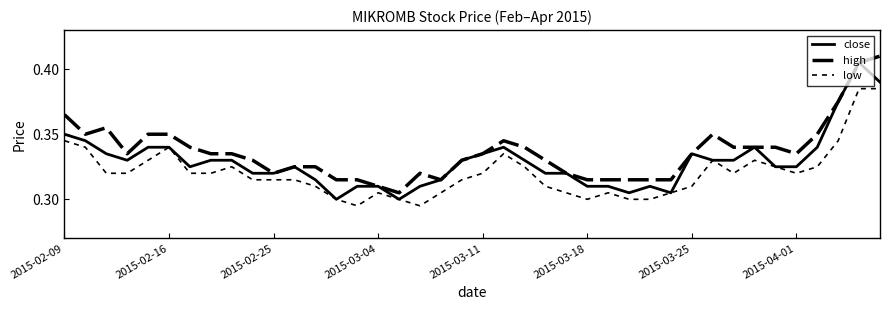

Does the chart have visible grid lines?

No